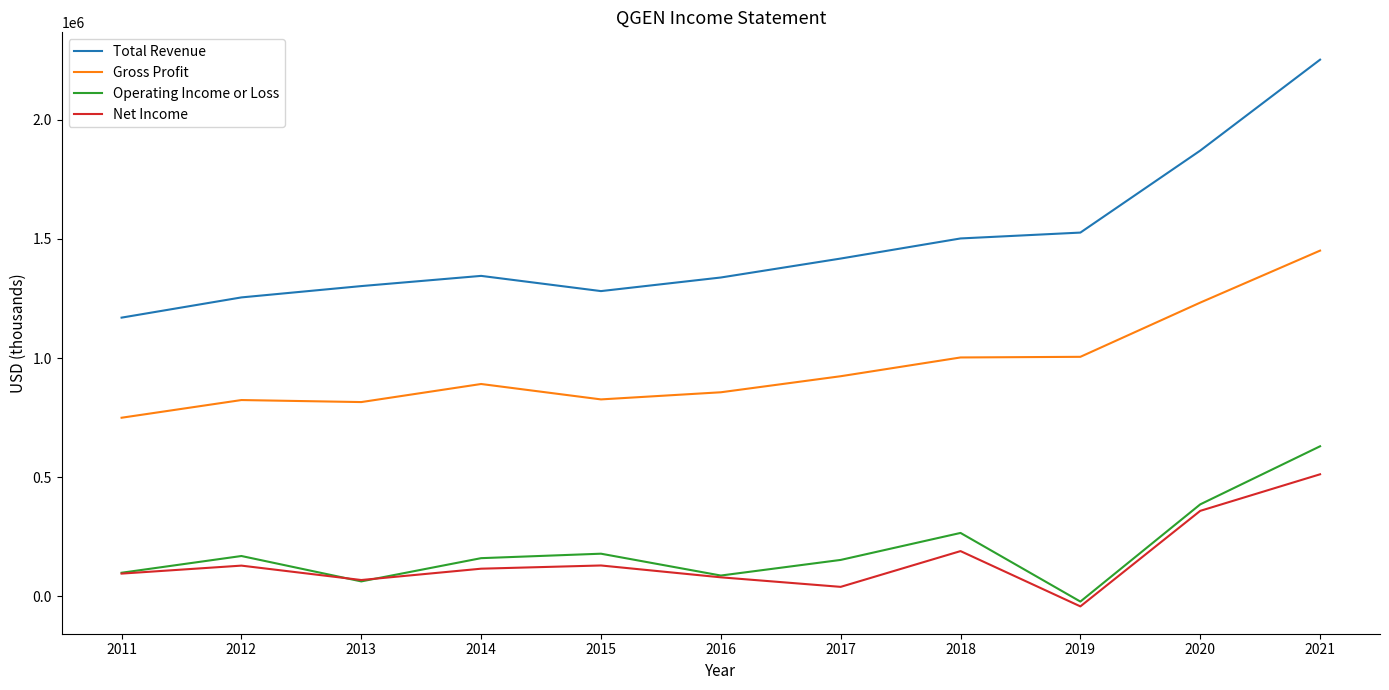

How many values in Operating Income or Loss are below zero?

1